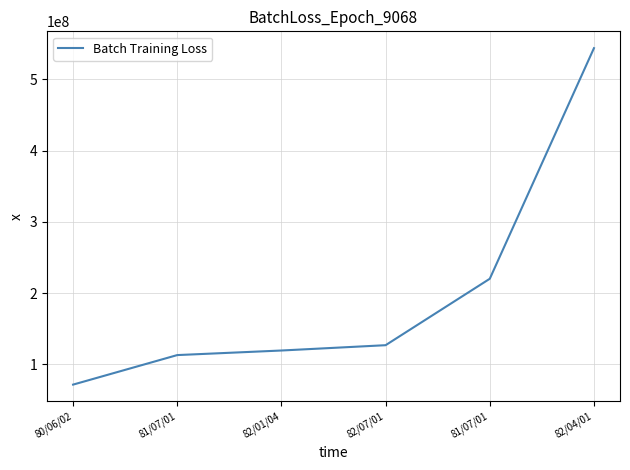

How many series are shown in this chart?

1